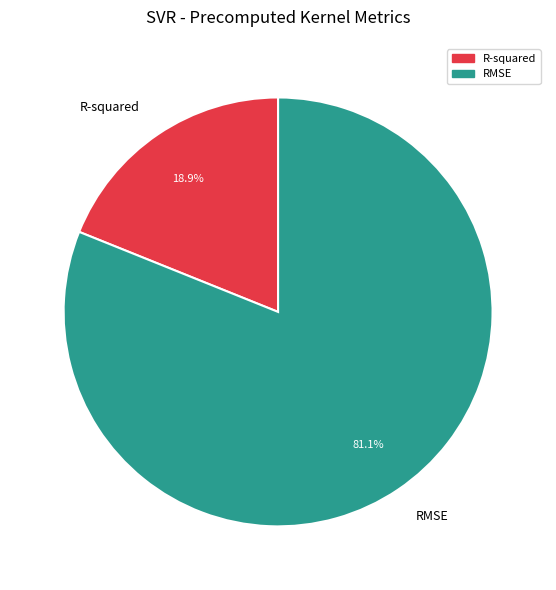

Rank the categories by value from highest to lowest.

RMSE, R-squared